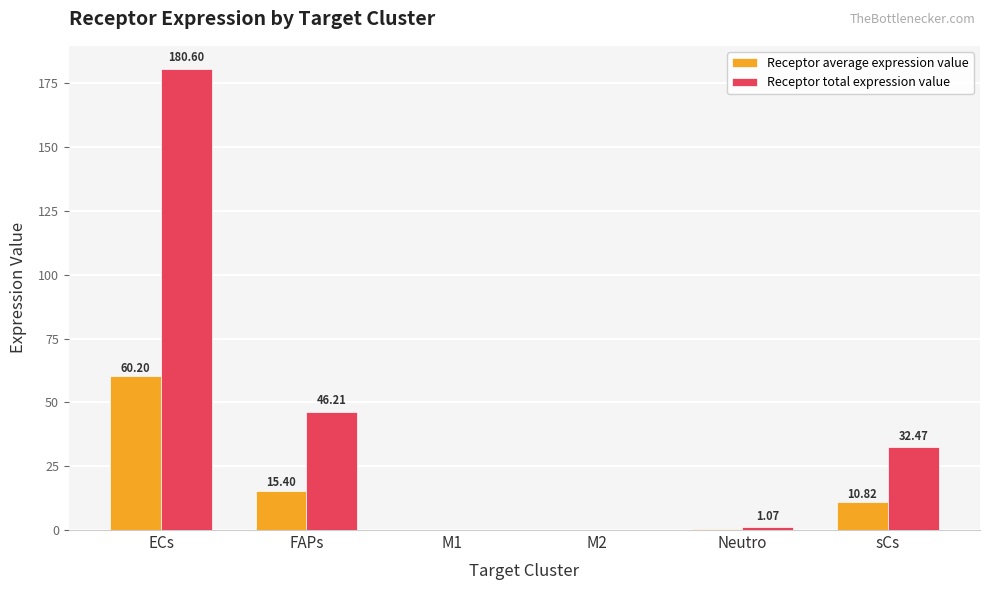

Which series changed the most between M2 and sCs?

Receptor total expression value